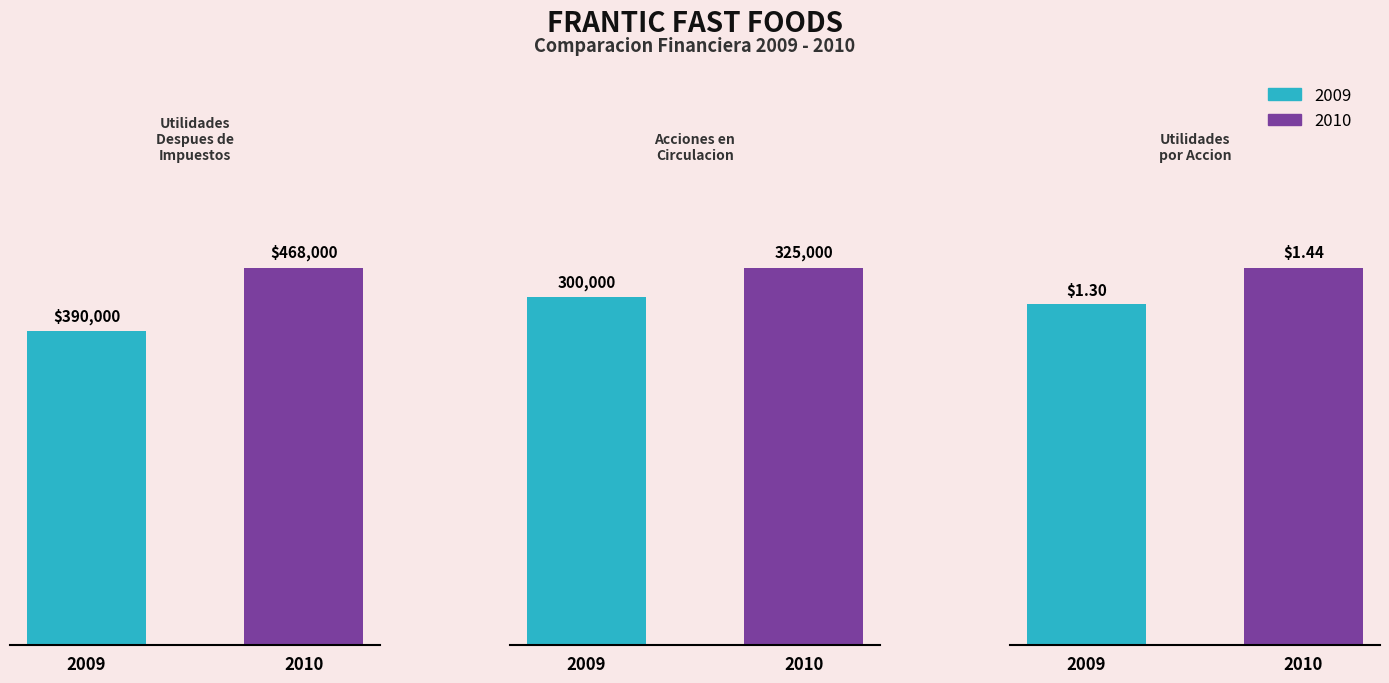

How many data points in 2009 are above 300000?

1